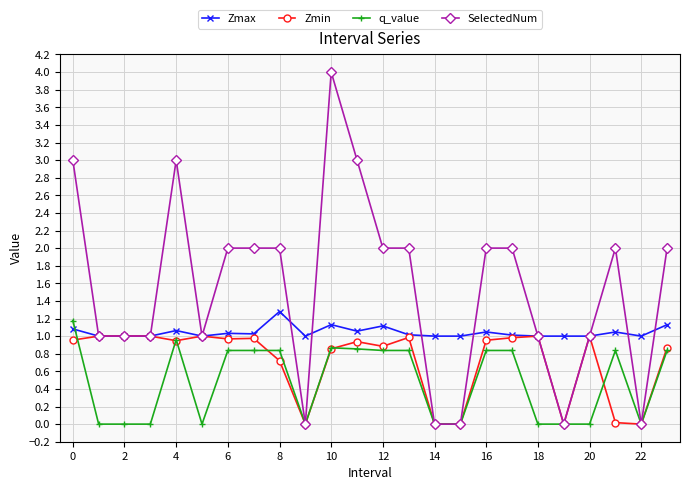

What is the maximum value for SelectedNum?

4.0